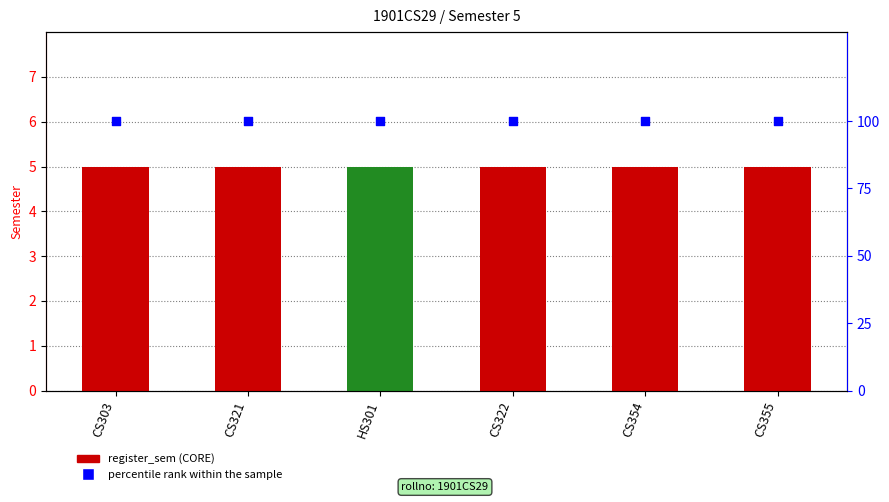

What is the total value across all series at CS321?

105